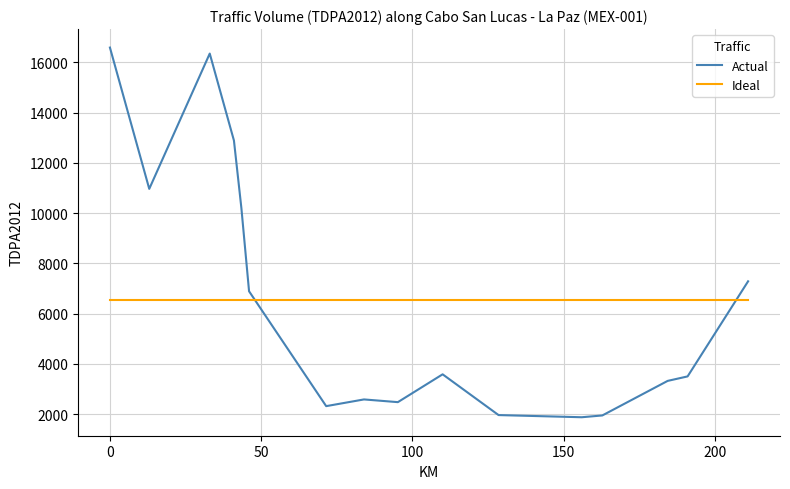

What is the average value of the Ideal series?

6547.5